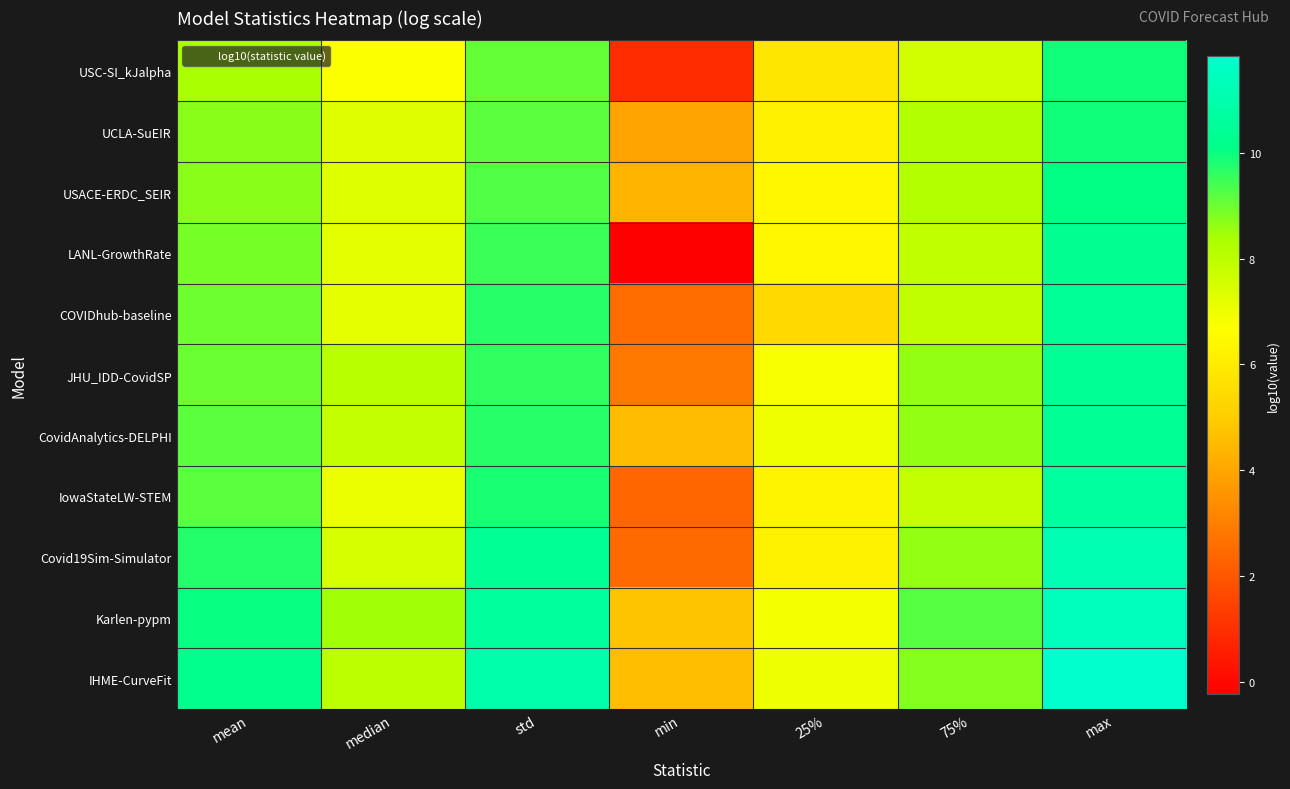

What is the total value across all series at max?

116.7